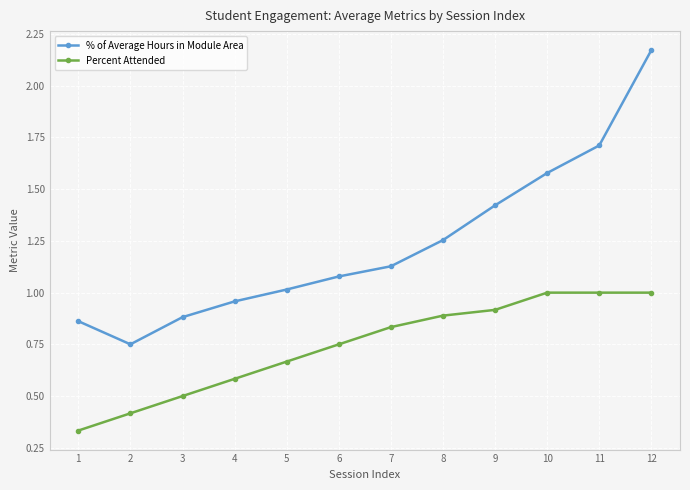

True or false: Percent Attended and % of Average Hours in Module Area cross at least once.

False